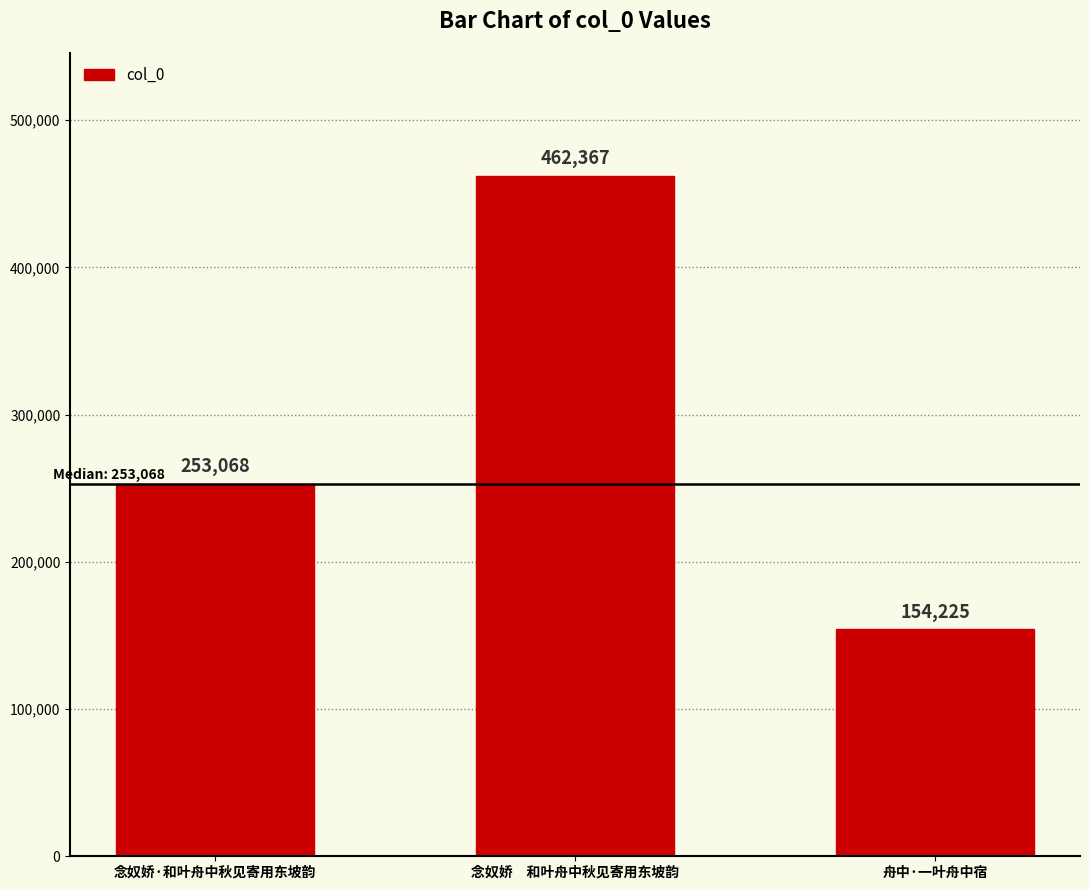

Between 舟中·一叶舟中宿 and 念奴娇·和叶舟中秋见寄用东坡韵, which is larger?

念奴娇·和叶舟中秋见寄用东坡韵